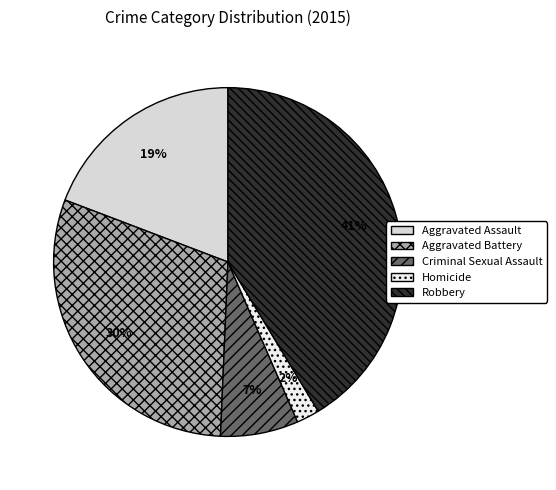

What percentage is the Aggravated Battery slice, to the nearest percent?

30%